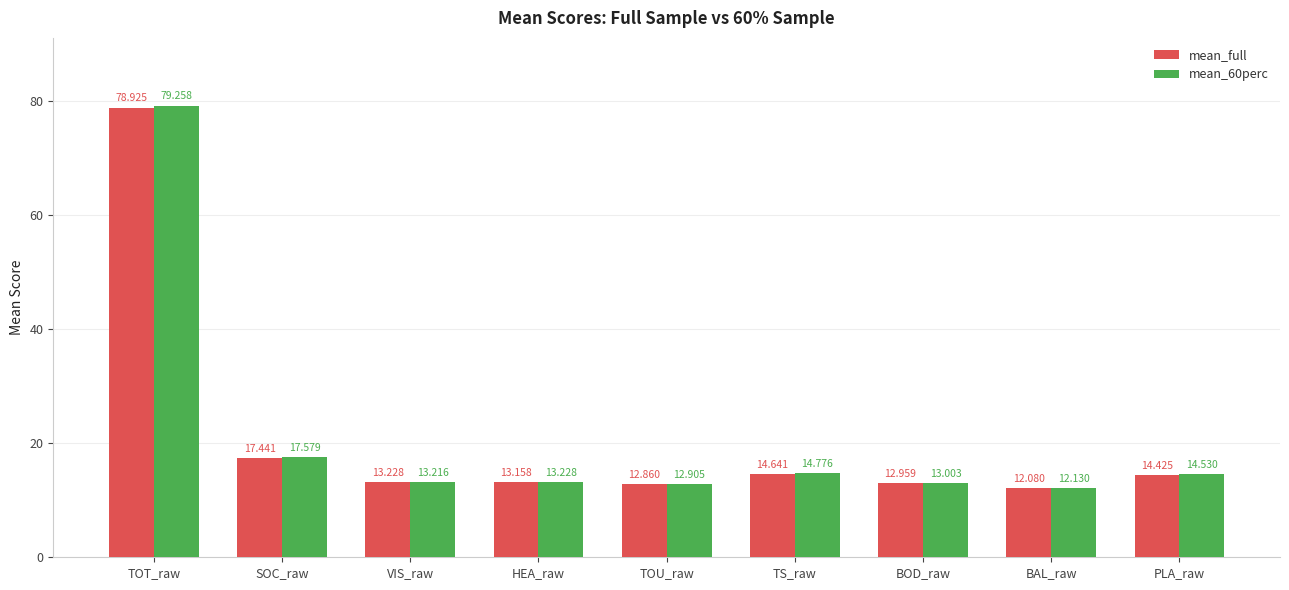

Count the number of categories in the chart.

9